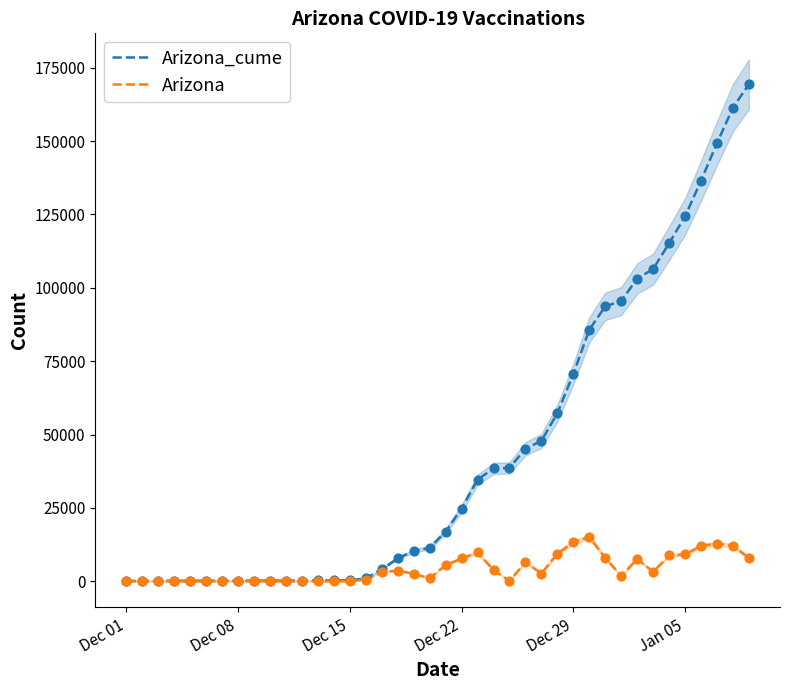

Which series has the largest Y range (max minus min)?

Arizona_cume